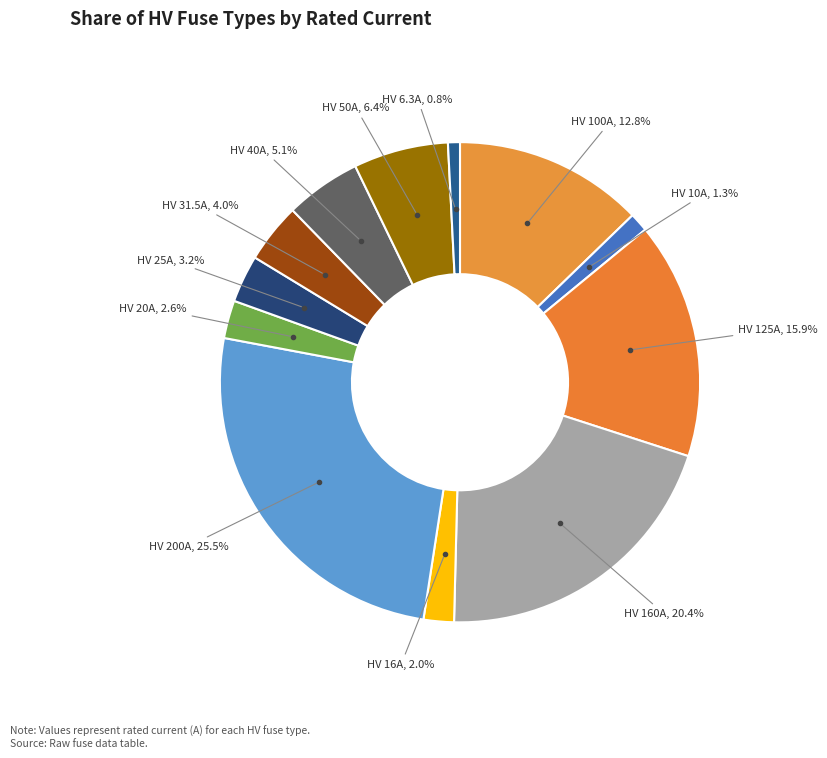

Which has a higher value, HV 31.5A or HV 25A?

HV 31.5A